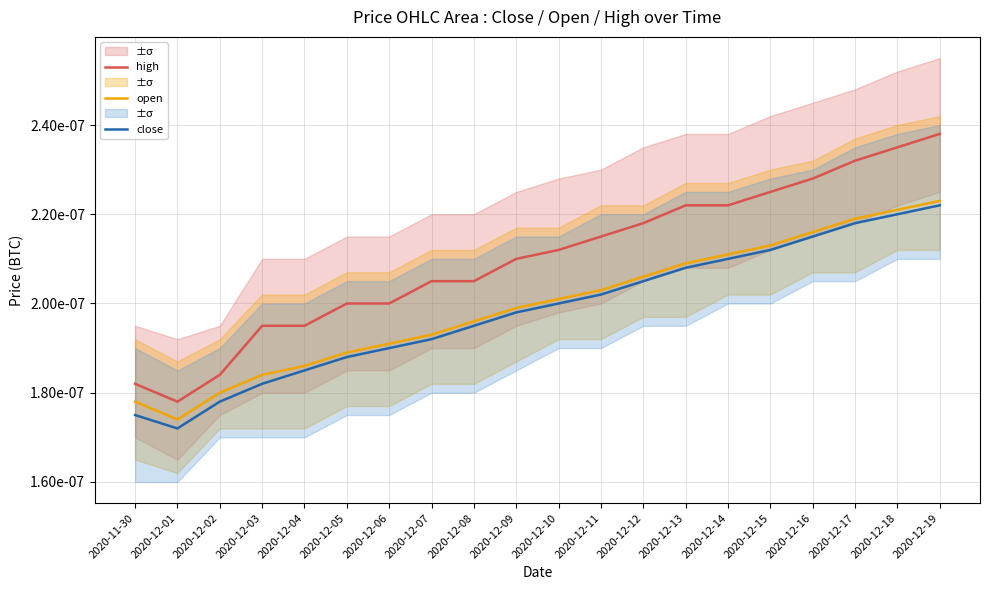

At which category is the sum across all series the highest?

2020-12-19